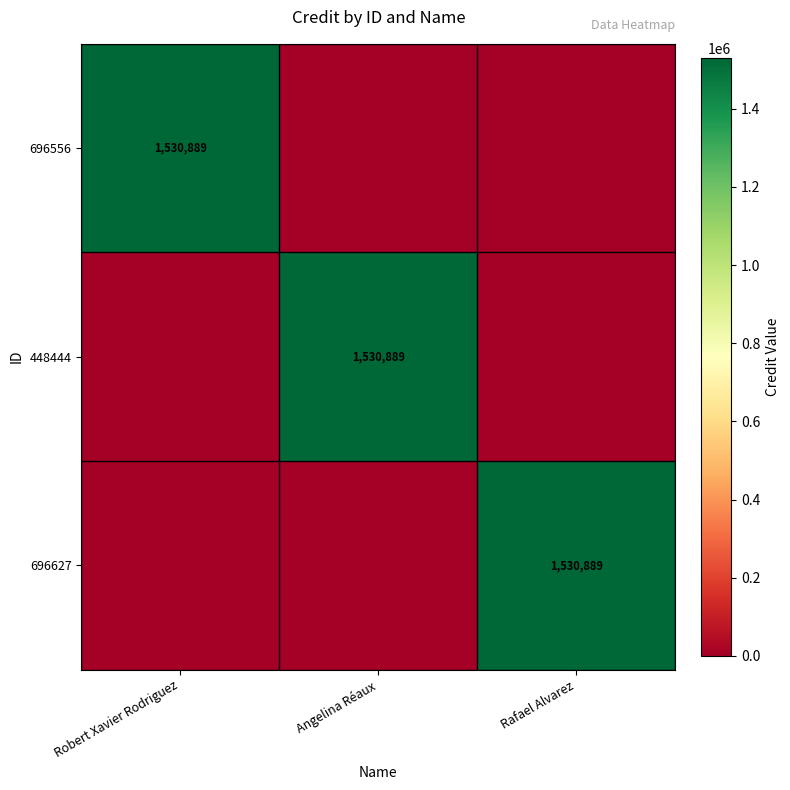

True or false: 696556 has a value of 2314434 at Robert Xavier Rodriguez.

False